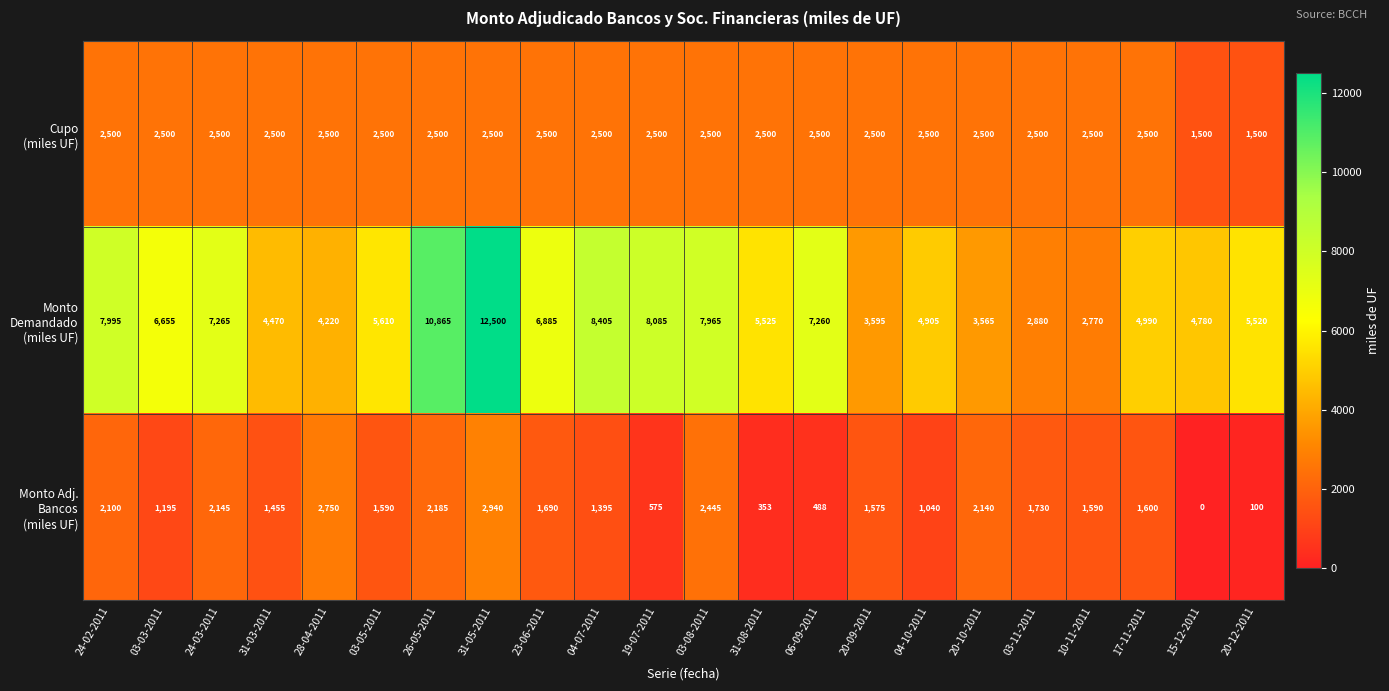

How many categories are shown in the chart?

22